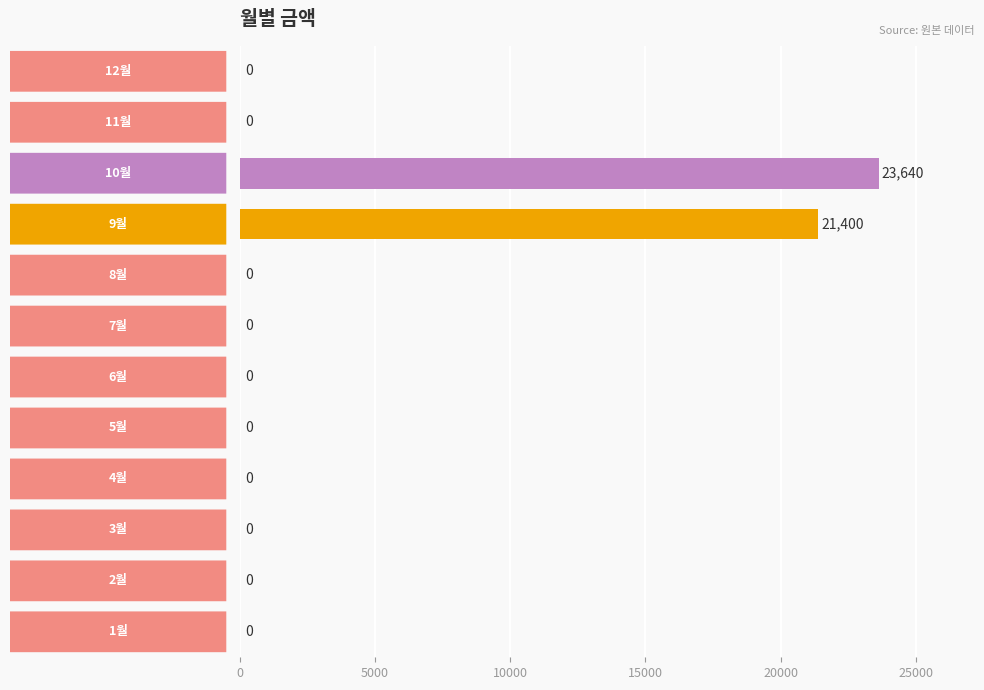

What is the greatest value displayed?

23640